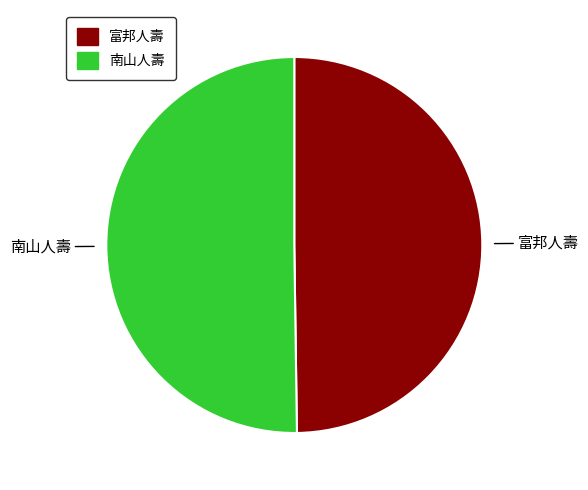

True or false: 南山人壽 accounts for 50% of the total.

True